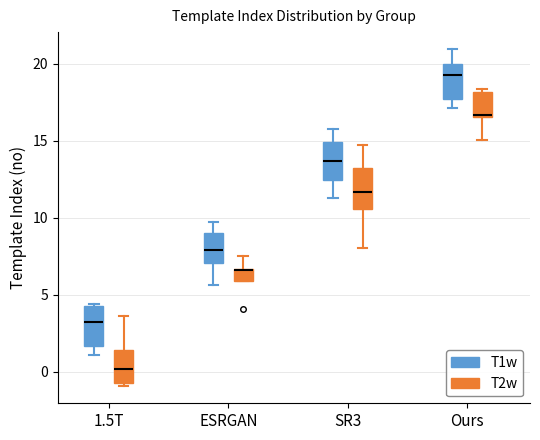

Reading left to right, read every box against the y-axis: the position of its median line, the range the box covers, and the ends of its whiskers. The values are not printed on the chart, so give them approximately, as read against the axis.

1.5T (T1w): median 3.0, box 1.5 to 4.5, whiskers 1.0 to 4.5
1.5T (T2w): median 0.0, box -0.5 to 1.5, whiskers -1.0 to 3.5
ESRGAN (T1w): median 8.0, box 7.0 to 9.0, whiskers 5.5 to 9.5
ESRGAN (T2w): median 6.5 (drawn on the box's upper edge), box 6.0 to 6.5, whiskers 6.0 to 7.5
SR3 (T1w): median 13.5, box 12.5 to 15.0, whiskers 11.5 to 15.5
SR3 (T2w): median 11.5, box 10.5 to 13.0, whiskers 8.0 to 14.5
Ours (T1w): median 19.5, box 17.5 to 20.0, whiskers 17.0 to 21.0
Ours (T2w): median 16.5, box 16.5 to 18.0, whiskers 15.0 to 18.5